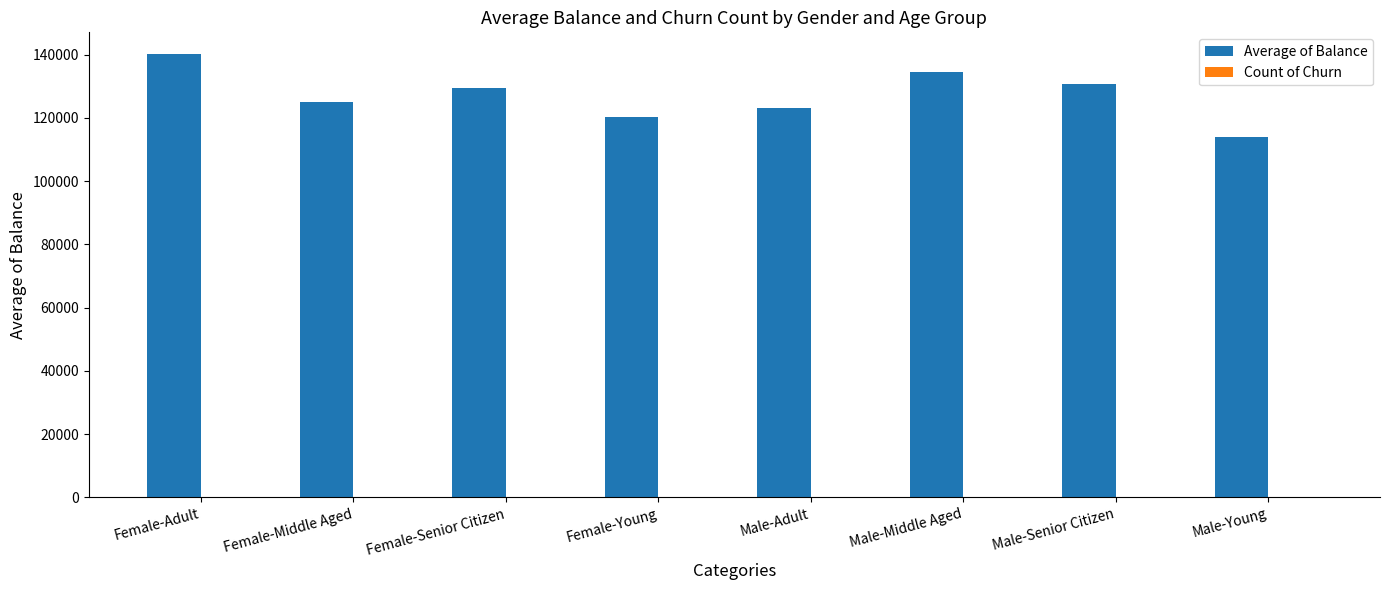

How many distinct data groups are displayed?

2